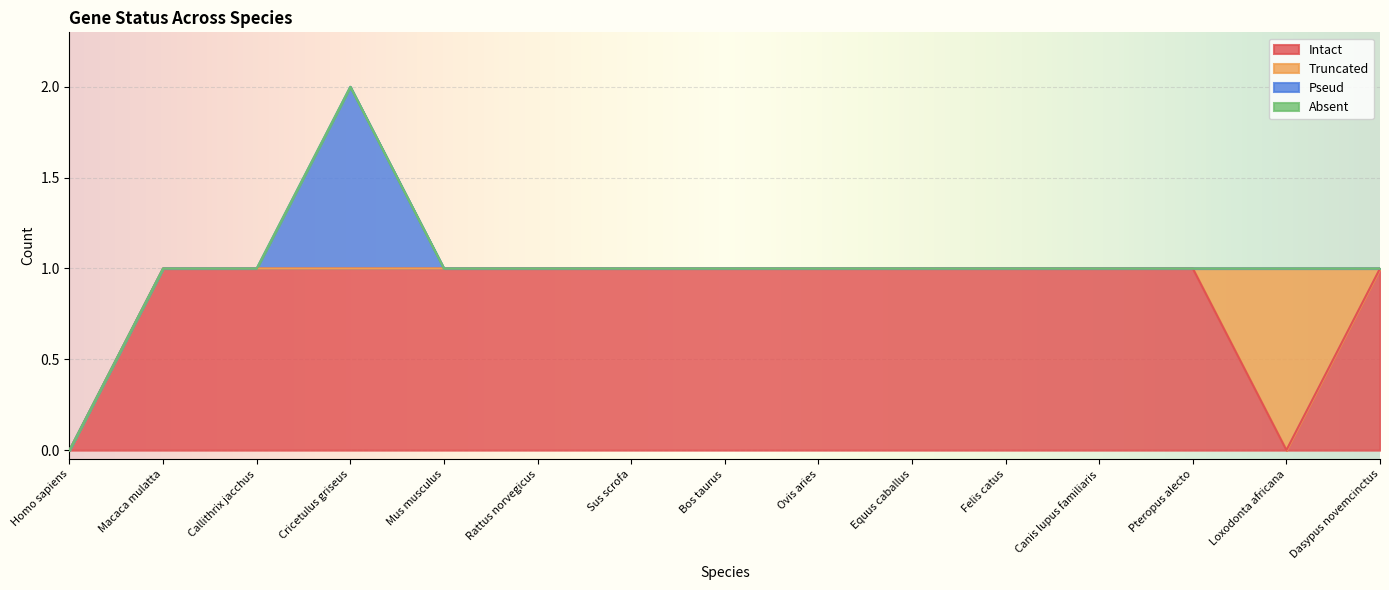

Rank the series at Mus musculus from highest to lowest value.

Intact, Truncated, Pseud, Absent